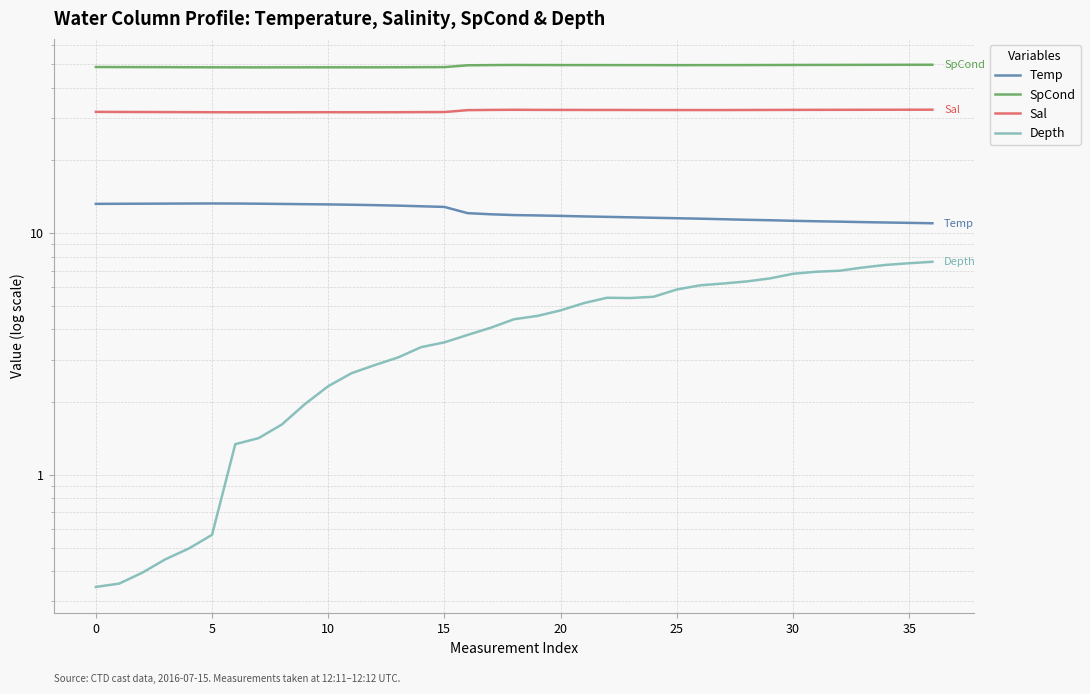

The value of Sal at 26 is 55.1. True or false?

False